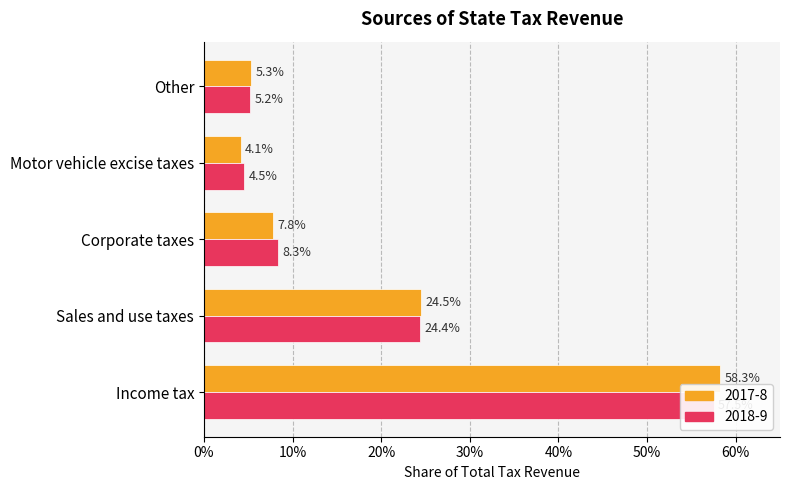

At Motor vehicle excise taxes, list the series in order from largest to smallest.

2018-9, 2017-8